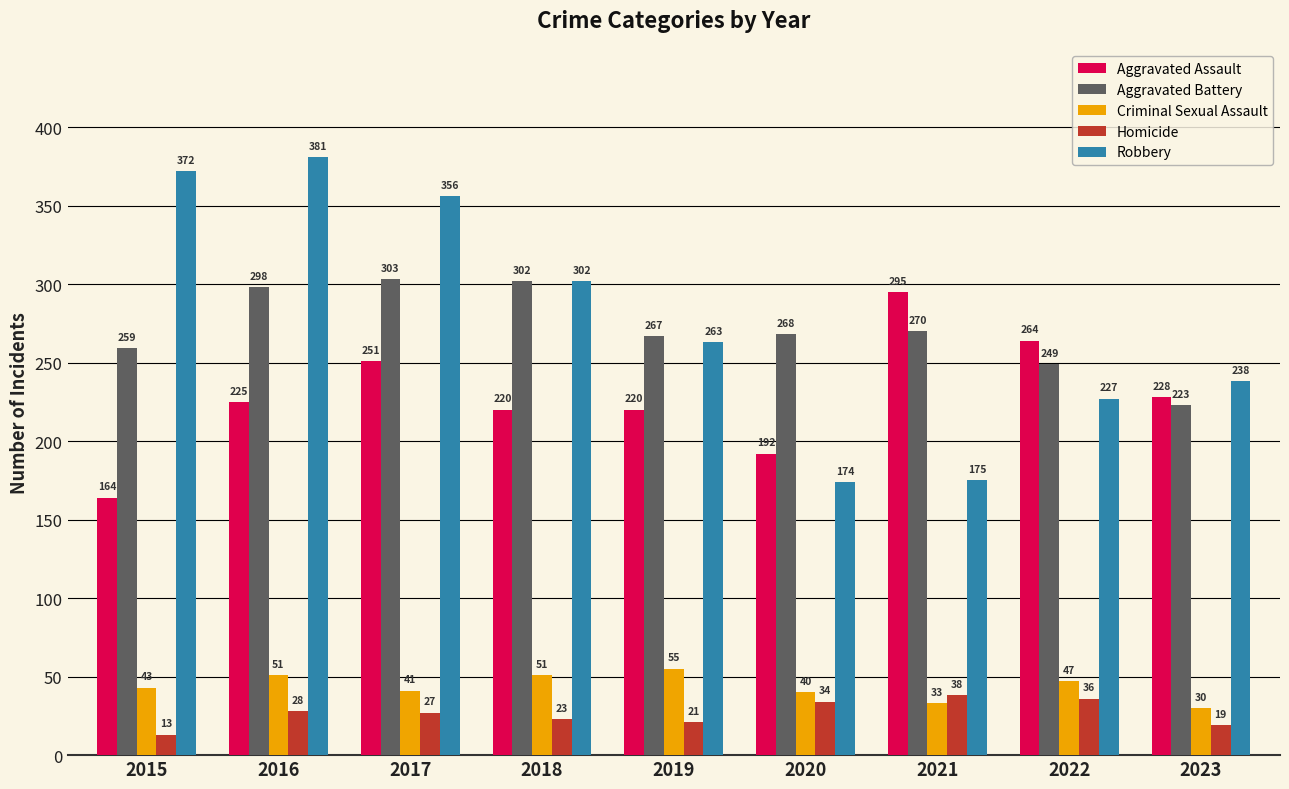

How many groups of bars are there?

9